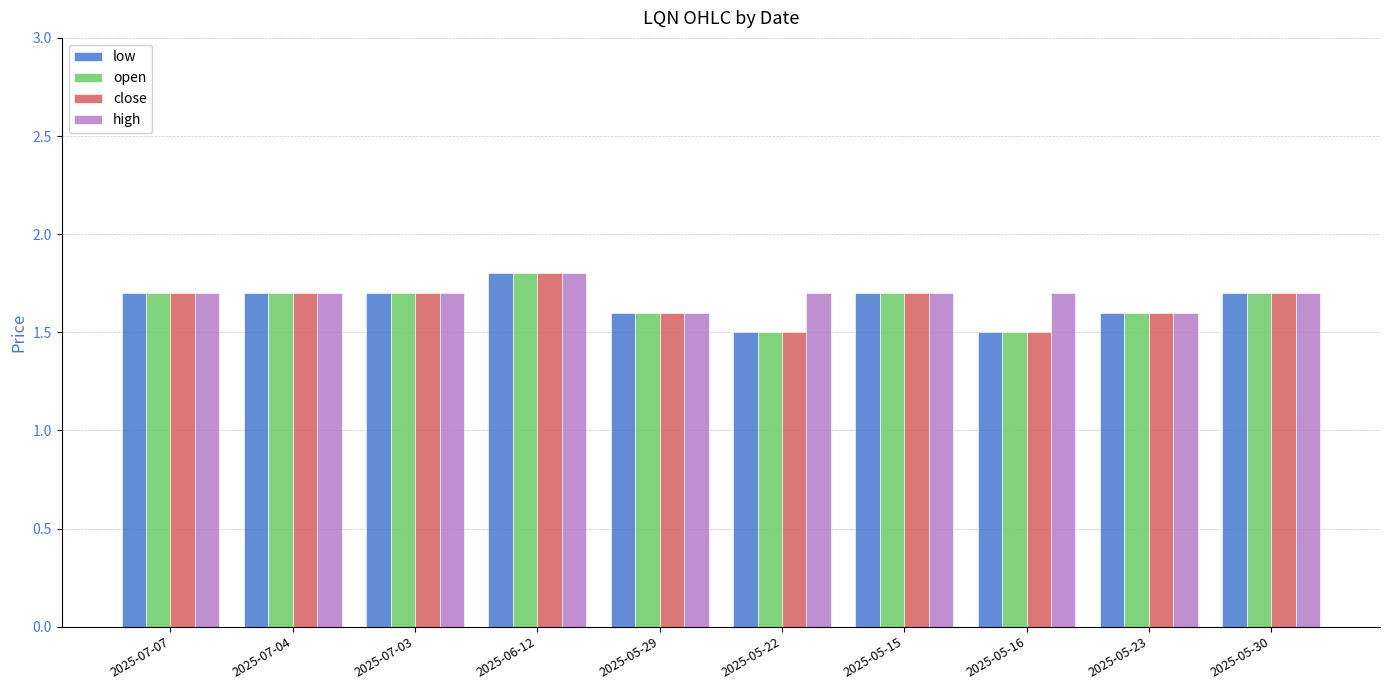

At how many categories does at least one series exceed 1?

10